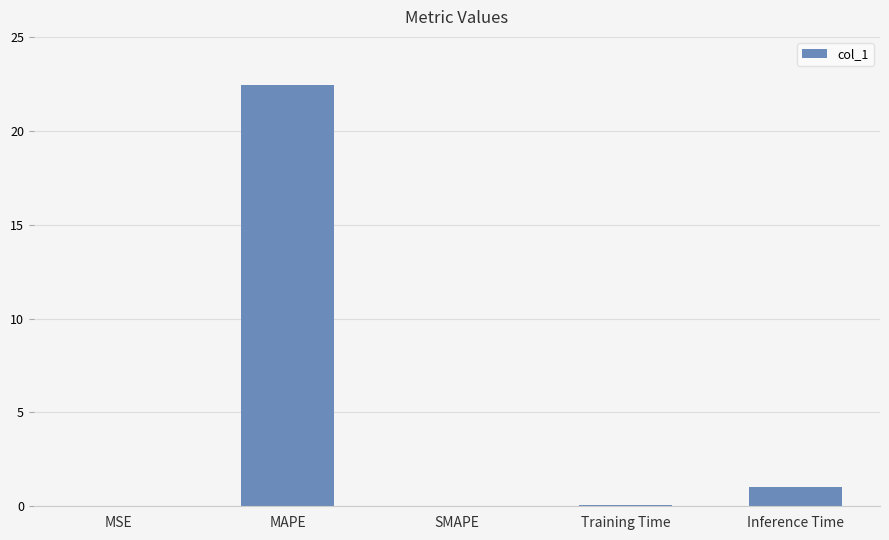

Count the number of data series in this chart.

1